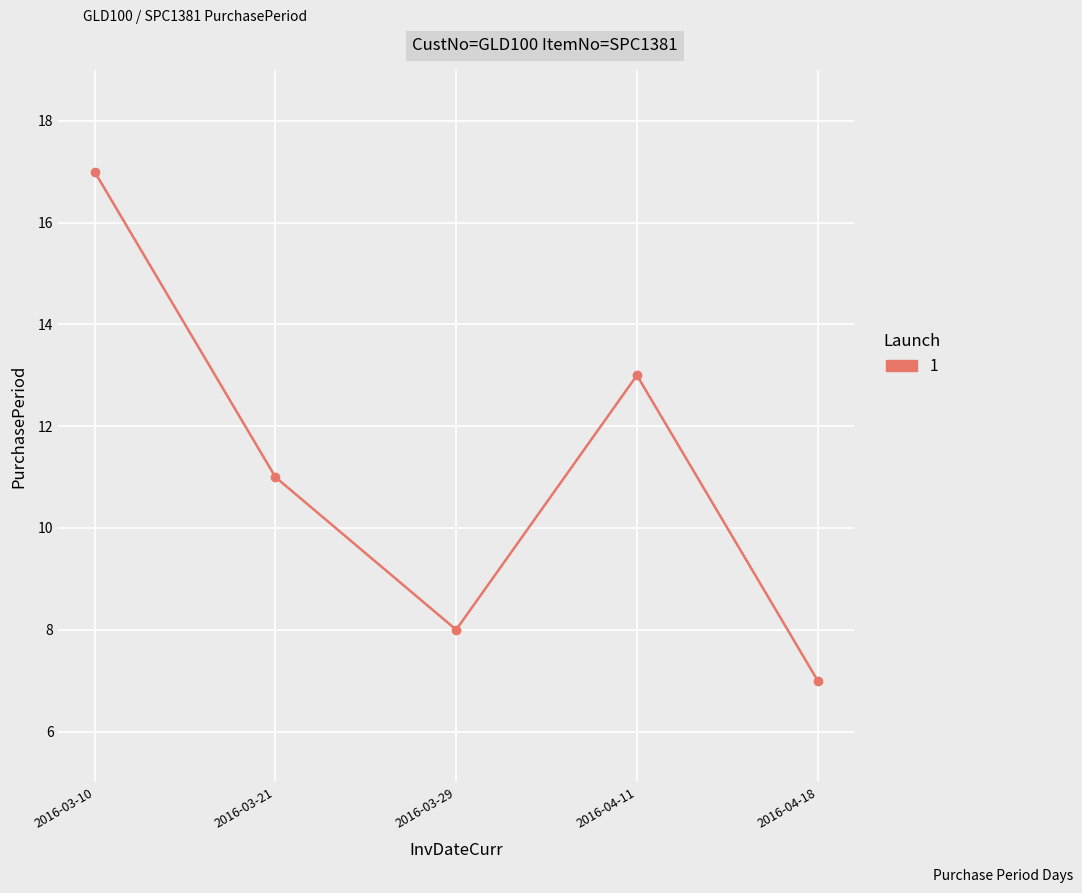

What is the greatest value displayed?

17